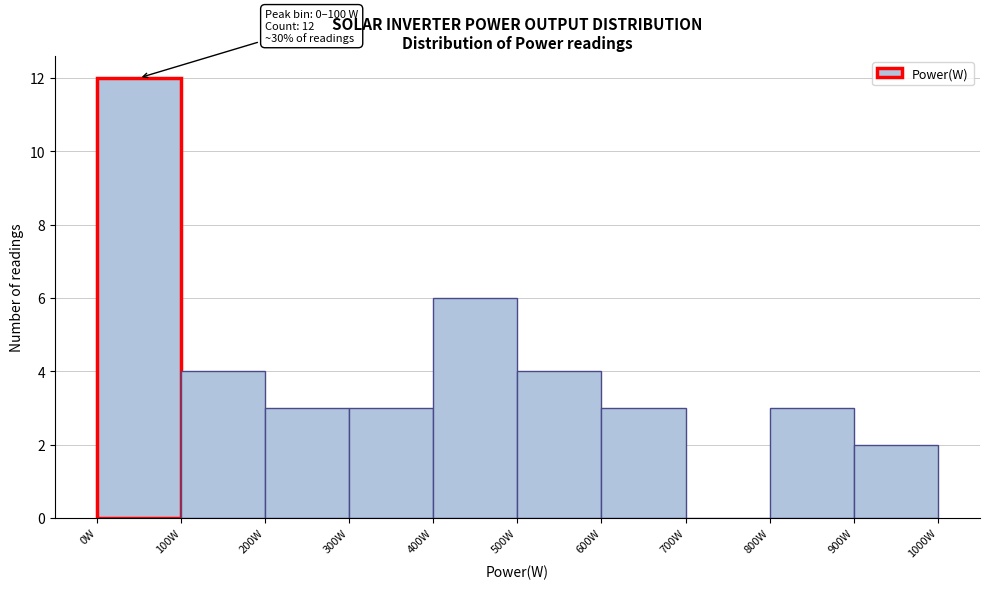

Which range on the x-axis has the tallest bar?

0 to 100